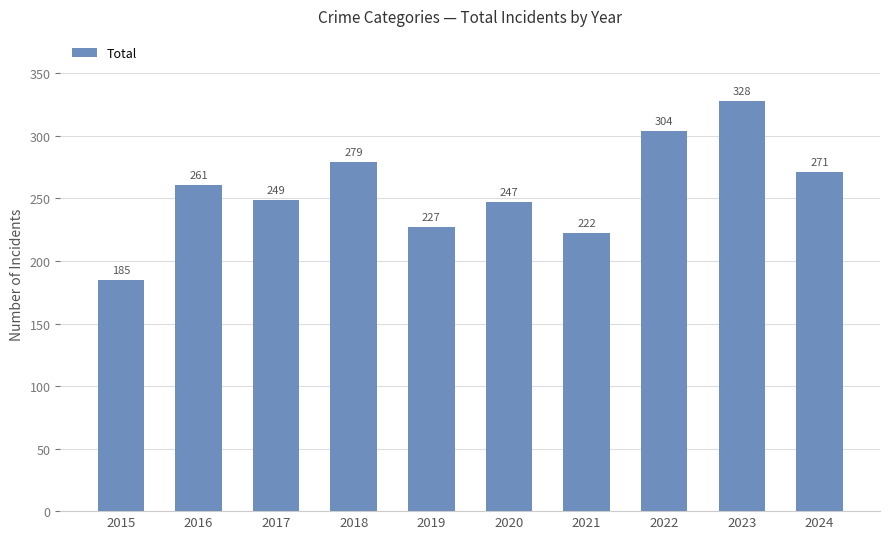

How many data points are less than 261?

5